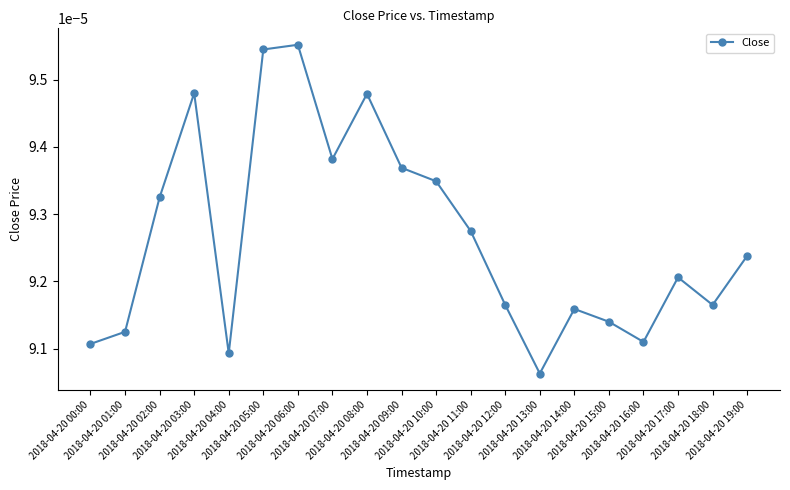

How many interior local peaks (higher than both neighbors) does the data have?

5